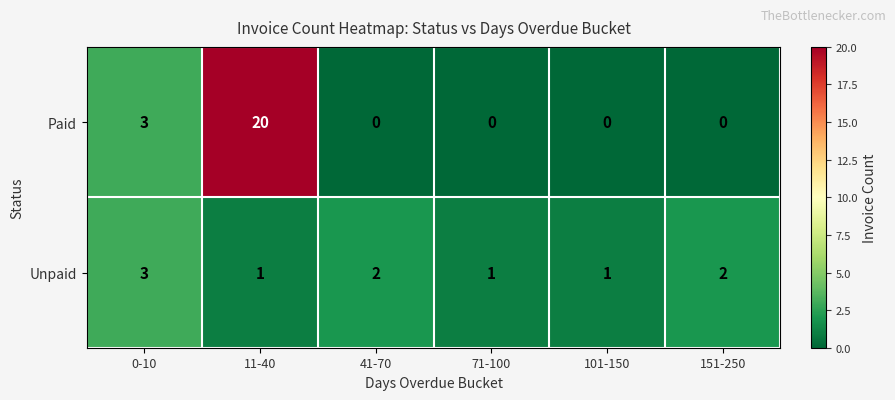

What is the difference between the maximum and minimum values in the Paid series?

20